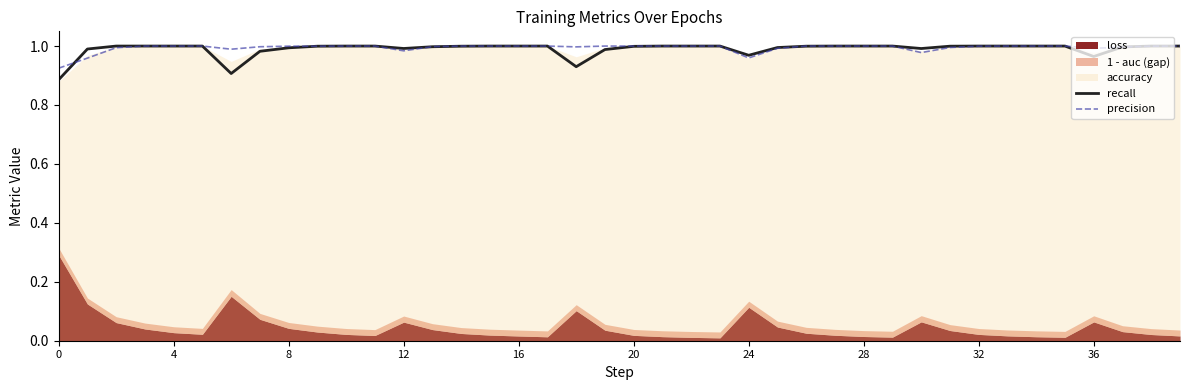

Is it true that recall equals 1.0 at 32?

True